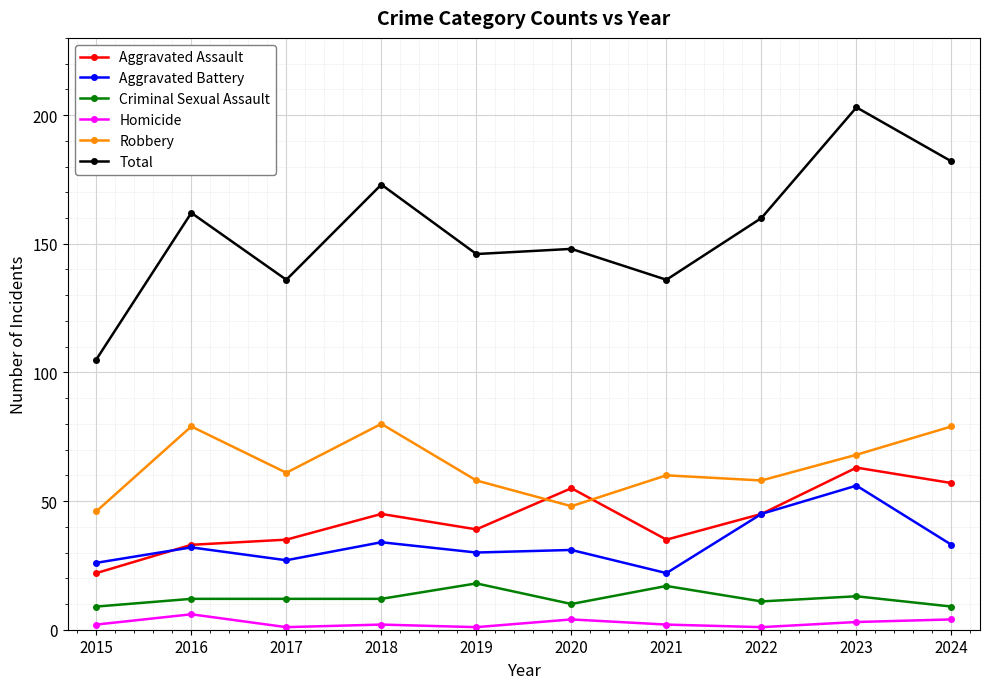

Does the chart have visible grid lines?

Yes